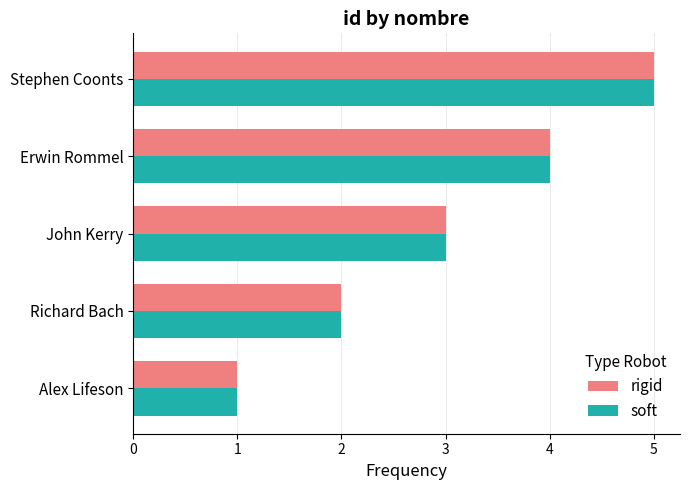

What is the difference between the maximum and second lowest values in the rigid series?

3